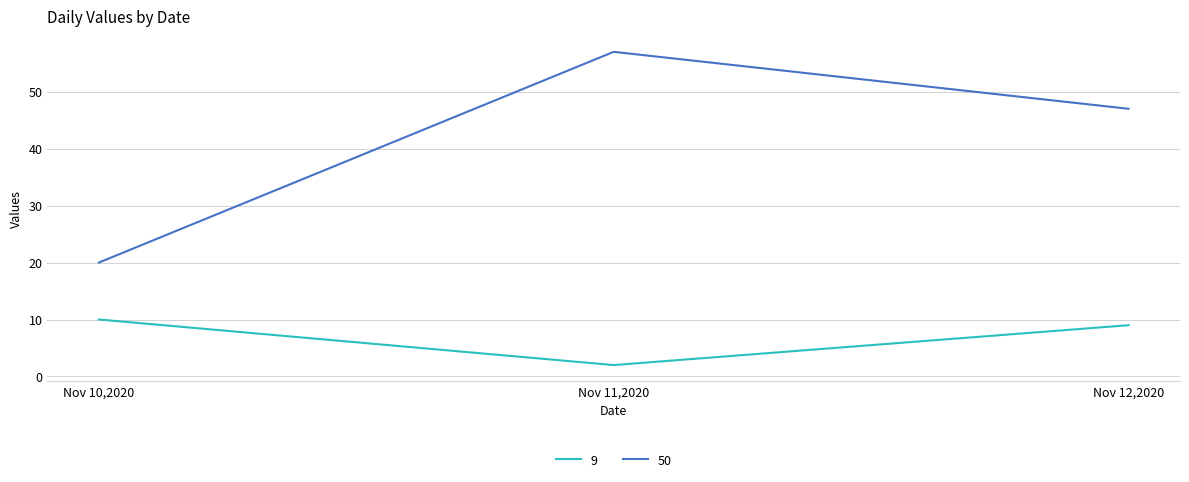

What is the difference between the second highest and minimum values in the 50 series?

27